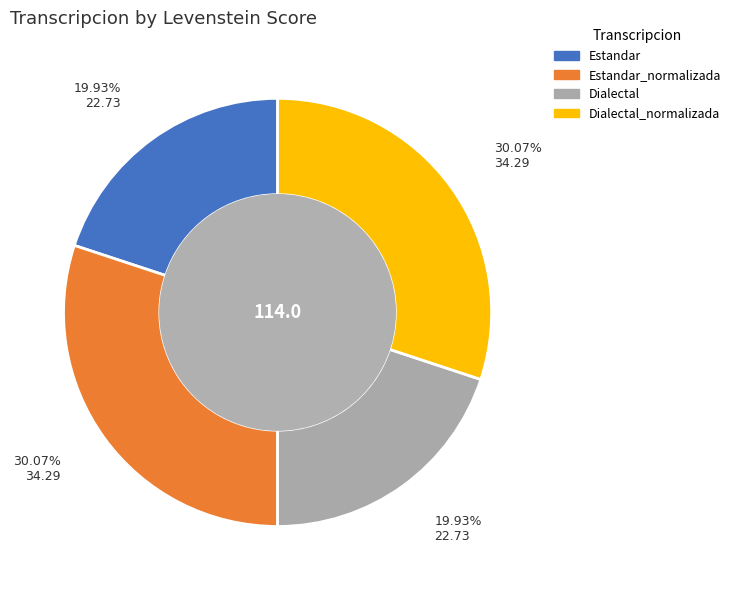

Is there a majority slice in this chart?

No